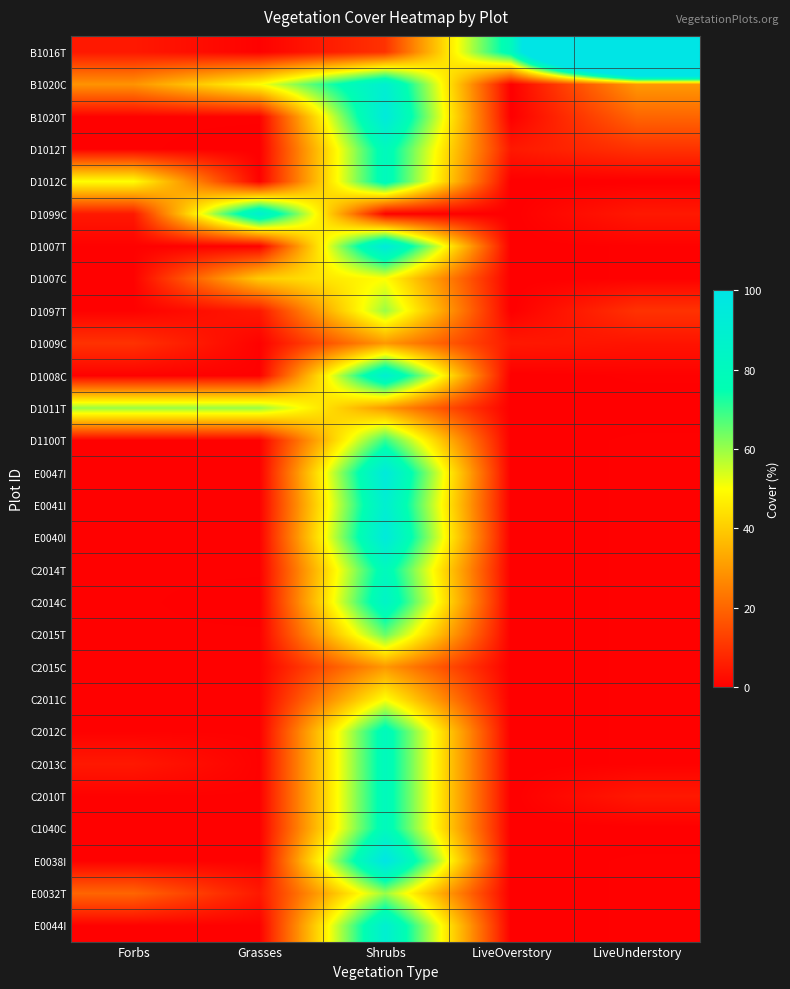

Reading right to left, extract all data points from this chart.

B1016T: LiveUnderstory=300.0	LiveOverstory=80.0	Shrubs=10.0	Grasses=0.5	Forbs=5.0
B1020C: LiveUnderstory=30.0	LiveOverstory=0.0	Shrubs=90.0	Grasses=50.0	Forbs=29.0
B1020T: LiveUnderstory=20.0	LiveOverstory=0.0	Shrubs=95.0	Grasses=0.5	Forbs=0.5
D1012T: LiveUnderstory=10.0	LiveOverstory=5.0	Shrubs=80.0	Grasses=0.0	Forbs=0.5
D1012C: LiveUnderstory=0.0	LiveOverstory=0.0	Shrubs=80.0	Grasses=0.5	Forbs=50.0
D1099C: LiveUnderstory=5.0	LiveOverstory=0.0	Shrubs=0.5	Grasses=90.0	Forbs=5.0
D1007T: LiveUnderstory=0.5	LiveOverstory=0.0	Shrubs=95.0	Grasses=0.5	Forbs=0.5
D1007C: LiveUnderstory=0.5	LiveOverstory=0.0	Shrubs=50.0	Grasses=40.0	Forbs=0.5
D1097T: LiveUnderstory=10.0	LiveOverstory=0.0	Shrubs=60.0	Grasses=5.0	Forbs=0.5
D1009C: LiveUnderstory=4.0	LiveOverstory=5.0	Shrubs=30.0	Grasses=0.5	Forbs=10.0
D1008C: LiveUnderstory=0.5	LiveOverstory=0.0	Shrubs=90.0	Grasses=0.5	Forbs=0.5
D1011T: LiveUnderstory=0.0	LiveOverstory=0.0	Shrubs=30.0	Grasses=60.0	Forbs=60.0
D1100T: LiveUnderstory=0.5	LiveOverstory=0.0	Shrubs=70.0	Grasses=0.5	Forbs=0.5
E0047I: LiveUnderstory=0.5	LiveOverstory=0.0	Shrubs=95.0	Grasses=0.5	Forbs=0.5
E0041I: LiveUnderstory=0.5	LiveOverstory=0.0	Shrubs=90.0	Grasses=0.5	Forbs=0.5
E0040I: LiveUnderstory=0.5	LiveOverstory=0.0	Shrubs=95.0	Grasses=0.5	Forbs=0.5
C2014T: LiveUnderstory=0.5	LiveOverstory=0.0	Shrubs=80.0	Grasses=0.5	Forbs=0.5
C2014C: LiveUnderstory=0.5	LiveOverstory=0.0	Shrubs=85.0	Grasses=0.0	Forbs=0.5
C2015T: LiveUnderstory=0.5	LiveOverstory=0.0	Shrubs=65.0	Grasses=0.5	Forbs=0.5
C2015C: LiveUnderstory=0.5	LiveOverstory=0.0	Shrubs=30.0	Grasses=0.5	Forbs=0.5
C2011C: LiveUnderstory=0.5	LiveOverstory=0.0	Shrubs=50.0	Grasses=0.5	Forbs=0.5
C2012C: LiveUnderstory=0.5	LiveOverstory=0.0	Shrubs=80.0	Grasses=0.5	Forbs=0.5
C2013C: LiveUnderstory=0.5	LiveOverstory=0.0	Shrubs=80.0	Grasses=0.5	Forbs=5.0
C2010T: LiveUnderstory=5.0	LiveOverstory=0.0	Shrubs=80.0	Grasses=0.5	Forbs=0.5
C1040C: LiveUnderstory=0.0	LiveOverstory=0.0	Shrubs=80.0	Grasses=0.5	Forbs=0.5
E0038I: LiveUnderstory=0.5	LiveOverstory=0.0	Shrubs=100.0	Grasses=0.5	Forbs=0.5
E0032T: LiveUnderstory=0.5	LiveOverstory=0.0	Shrubs=60.0	Grasses=5.0	Forbs=20.0
E0044I: LiveUnderstory=0.5	LiveOverstory=0.0	Shrubs=90.0	Grasses=0.5	Forbs=0.5